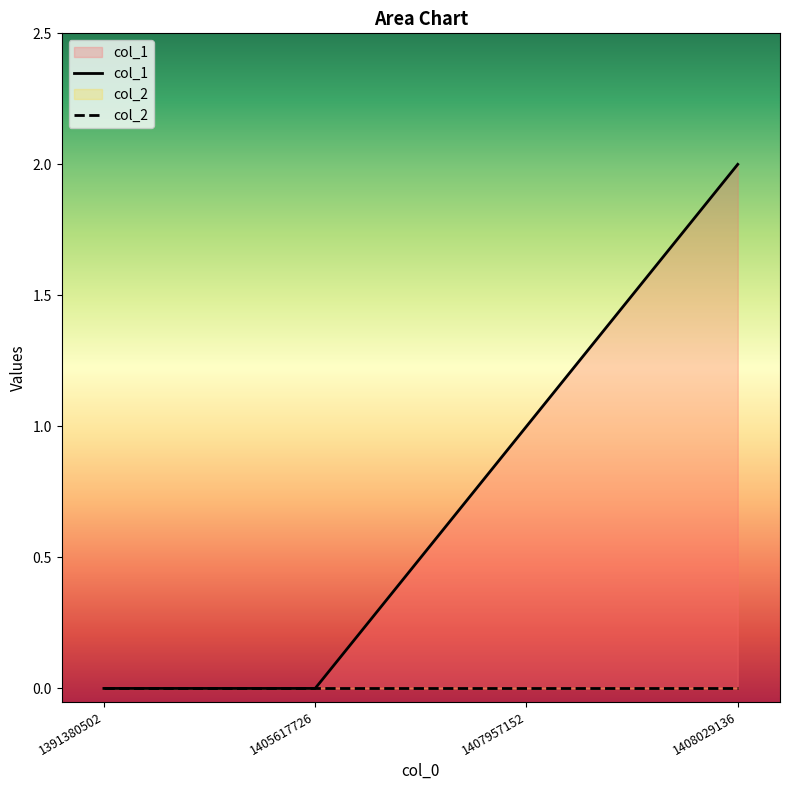

How many positive values are there?

2